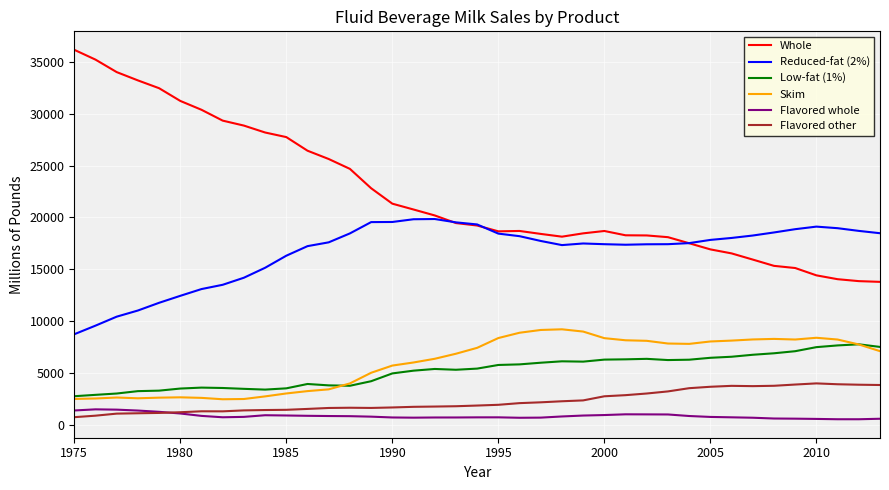

True or false: Low-fat (1%) and Flavored whole cross at least once.

False